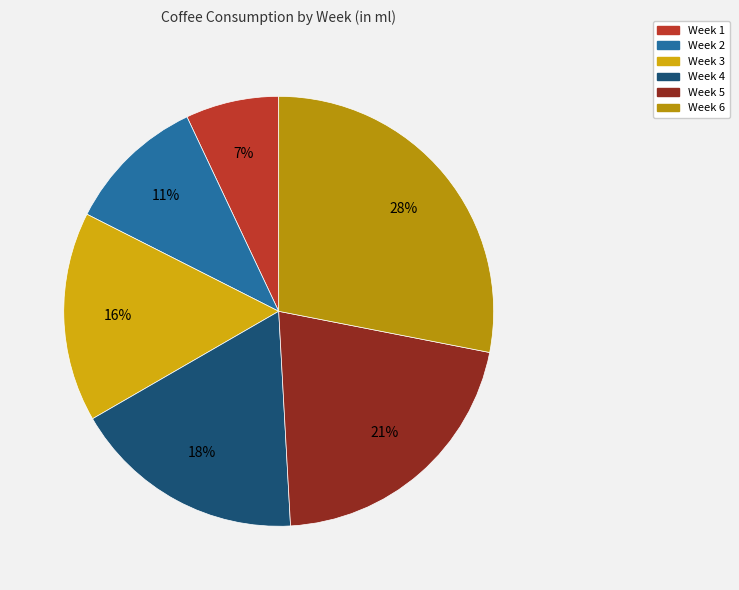

To the nearest percent, what is the difference between the largest and smallest slice percentages?

21%